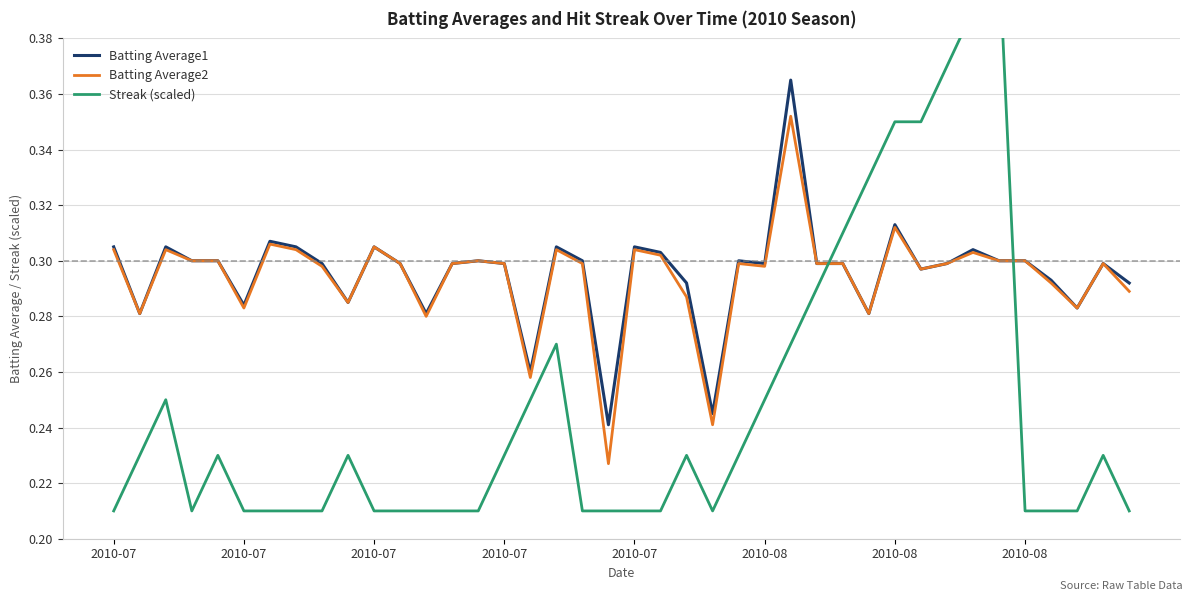

Reading left to right, transcribe all the data shown in this chart.

Batting Average1: 0.3	0.3	0.3	0.3	0.3	0.3	0.3	0.3	0.3	0.3	0.3	0.3	0.3	0.3	0.3	0.3	0.3	0.3	0.3	0.2	0.3	0.3	0.3	0.2	0.3	0.3	0.4	0.3	0.3	0.3	0.3	0.3	0.3	0.3	0.3	0.3	0.3	0.3	0.3	0.3
Batting Average2: 0.3	0.3	0.3	0.3	0.3	0.3	0.3	0.3	0.3	0.3	0.3	0.3	0.3	0.3	0.3	0.3	0.3	0.3	0.3	0.2	0.3	0.3	0.3	0.2	0.3	0.3	0.4	0.3	0.3	0.3	0.3	0.3	0.3	0.3	0.3	0.3	0.3	0.3	0.3	0.3
Streak (scaled): 0.2	0.2	0.2	0.2	0.2	0.2	0.2	0.2	0.2	0.2	0.2	0.2	0.2	0.2	0.2	0.2	0.2	0.3	0.2	0.2	0.2	0.2	0.2	0.2	0.2	0.2	0.3	0.3	0.3	0.3	0.3	0.3	0.4	0.4	0.4	0.2	0.2	0.2	0.2	0.2